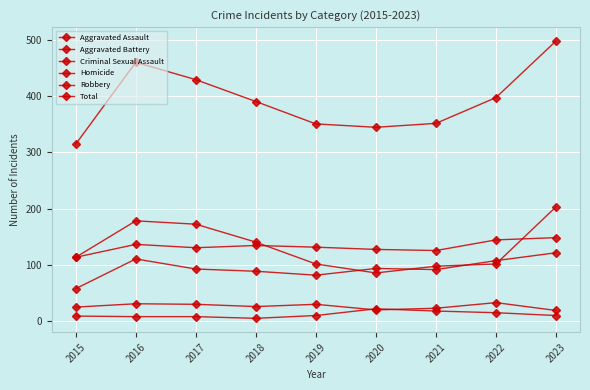

What is the smallest value displayed?

4